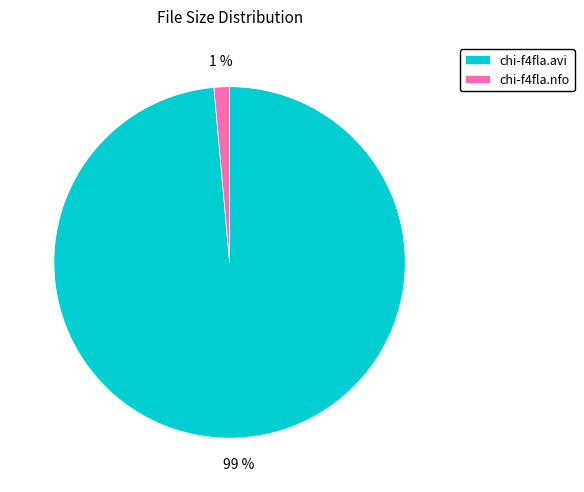

Is it true that chi-f4fla.avi is 99% of the pie?

True